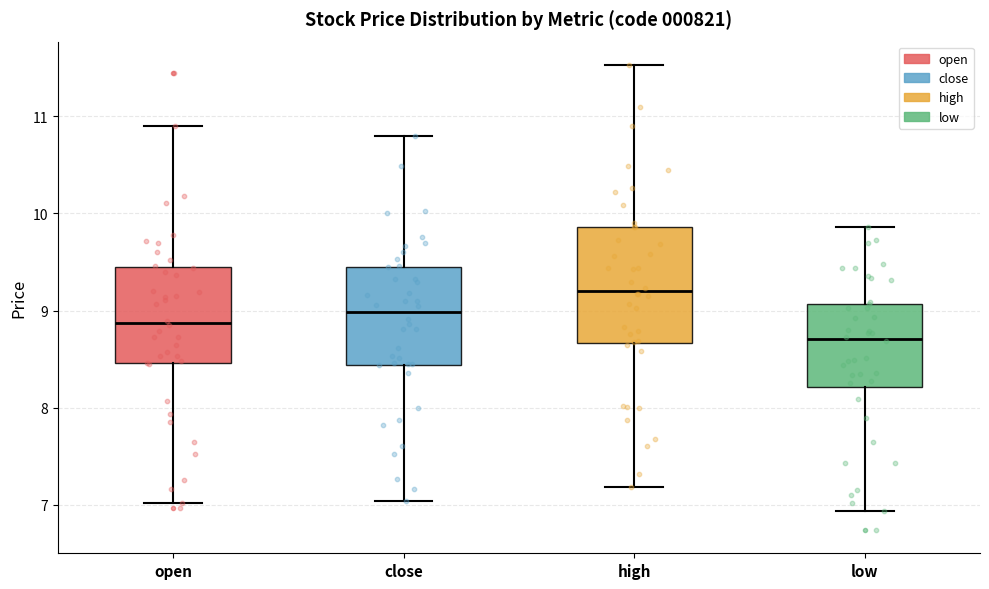

Which box has the lowest median line?

low